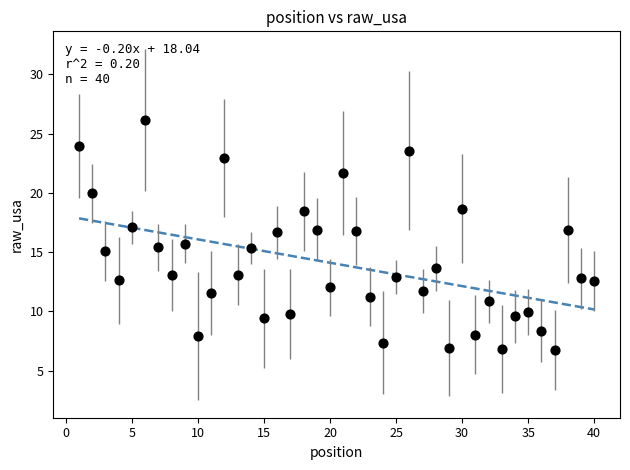

What is the range of Y values (max minus min)?

19.4